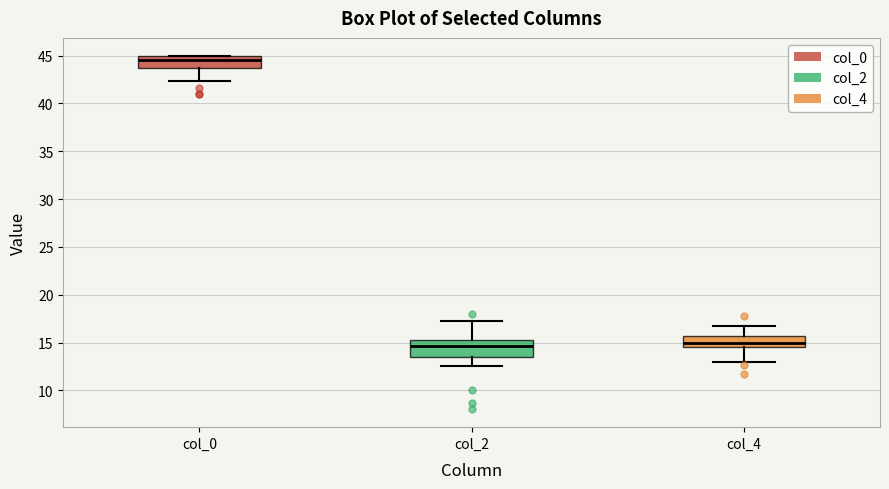

Reading left to right, transcribe this box plot: for each box, give where its median line is, the range the box spans, and where its two whiskers end, as read against the y-axis. The values are not printed on the chart, so give them approximately, as read against the axis.

col_0: median 44.5, box 43.5 to 45.0, whiskers 42.5 to 45.0
col_2: median 14.5, box 13.5 to 15.5, whiskers 12.5 to 17.5
col_4: median 15.0, box 14.5 to 15.5, whiskers 13.0 to 17.0